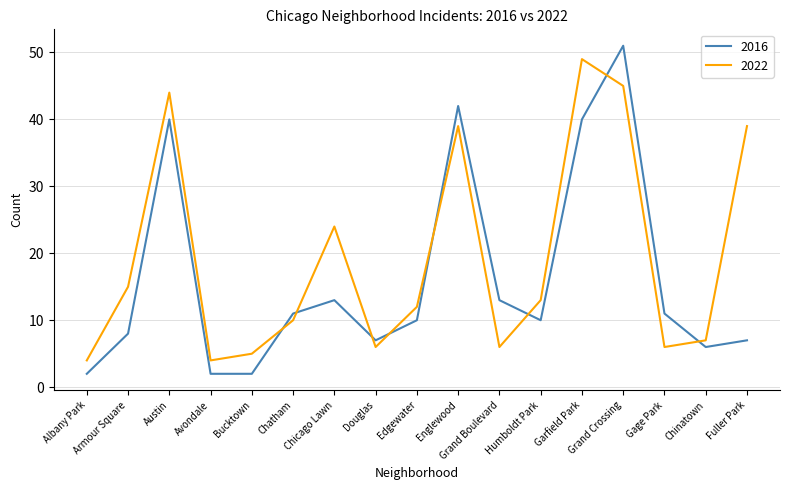

What is the sum of all 2022 values?

328